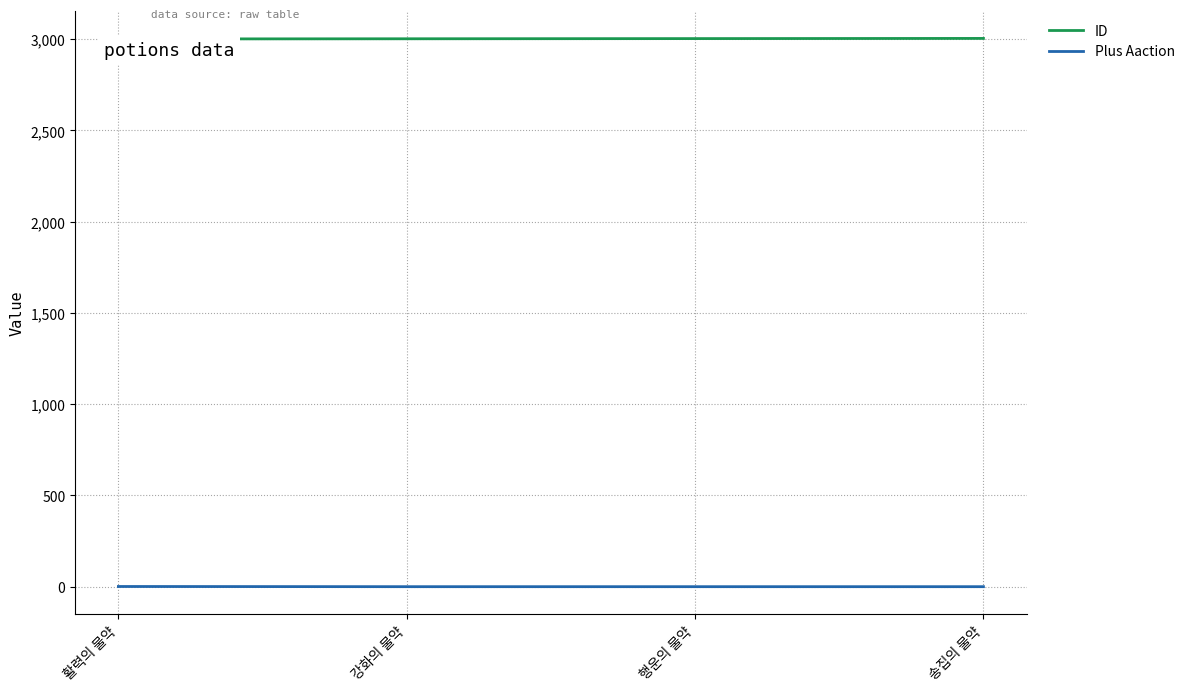

How many Plus Aaction values are between 0 and 1?

4